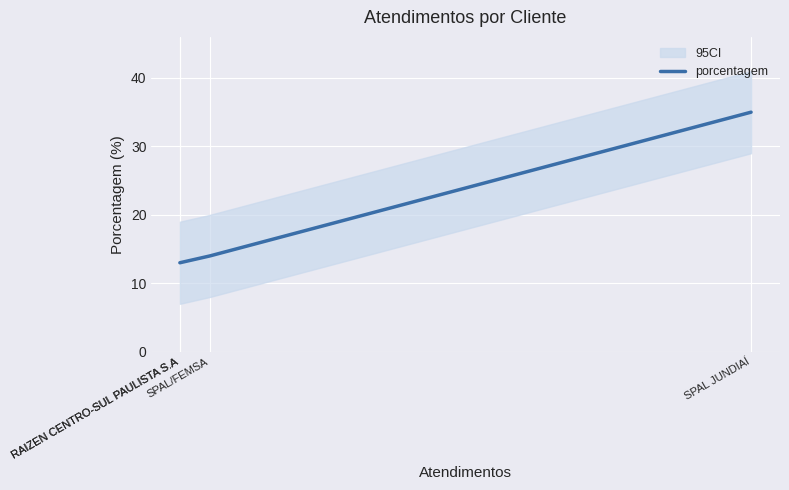

True or false: the data shows 19 at RAIZEN CENTRO-SUL PAULISTA S.A.

False